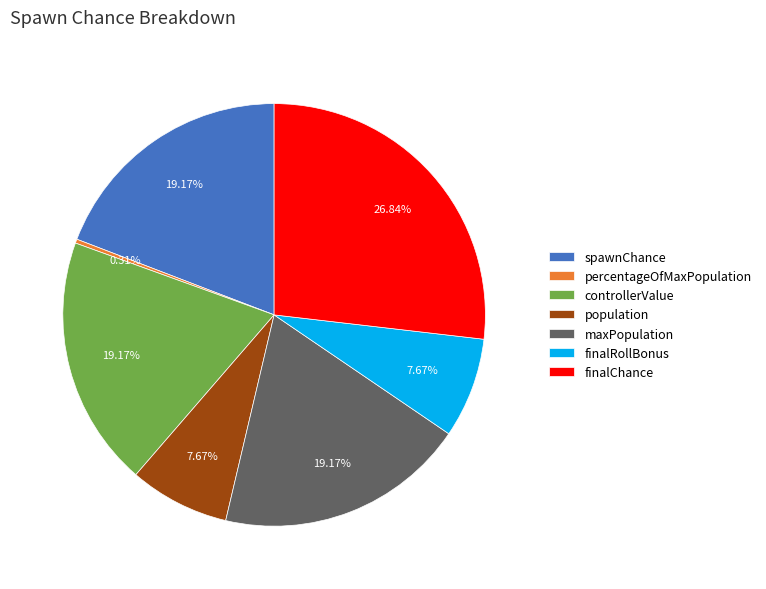

What portion of the pie excludes finalRollBonus?

92.3%